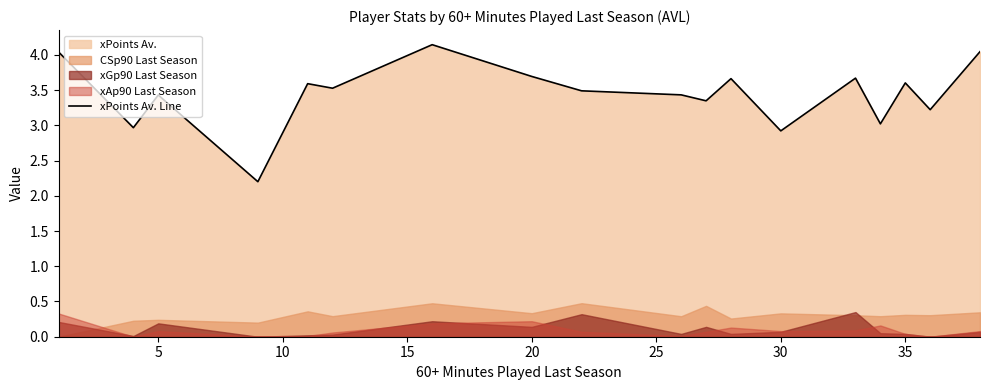

The value at 20 is 1.3. True or false?

False